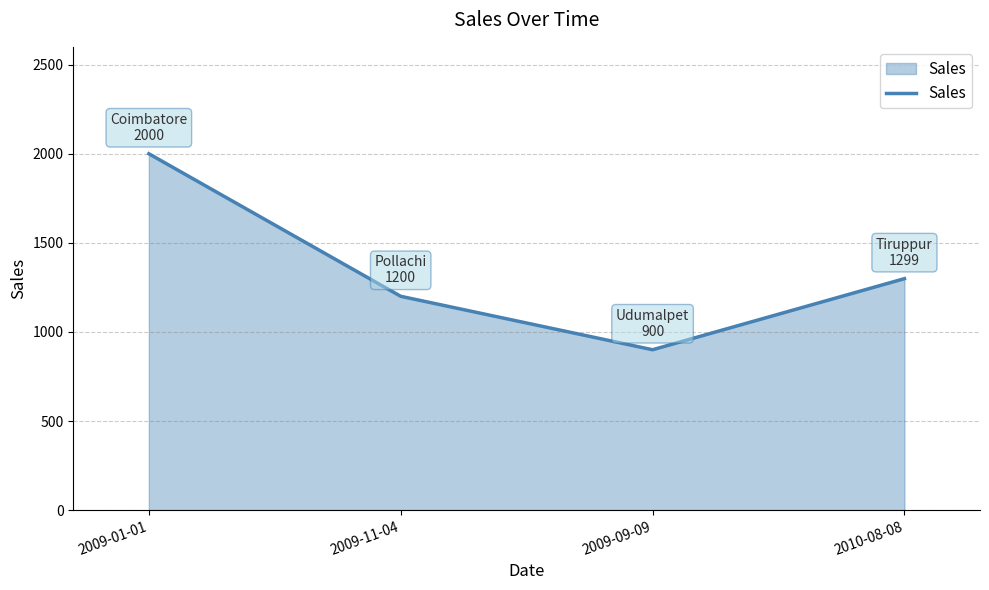

Where is the data nearest to the value 1450?

2010-08-08